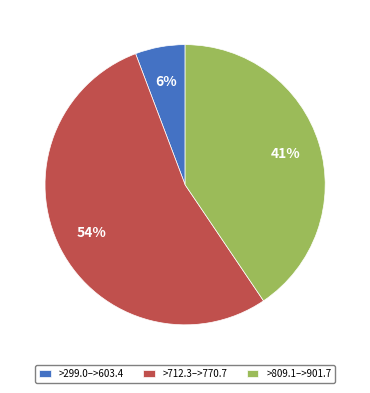

Do >809.1–>901.7 and >712.3–>770.7 together represent more than half of the pie?

Yes